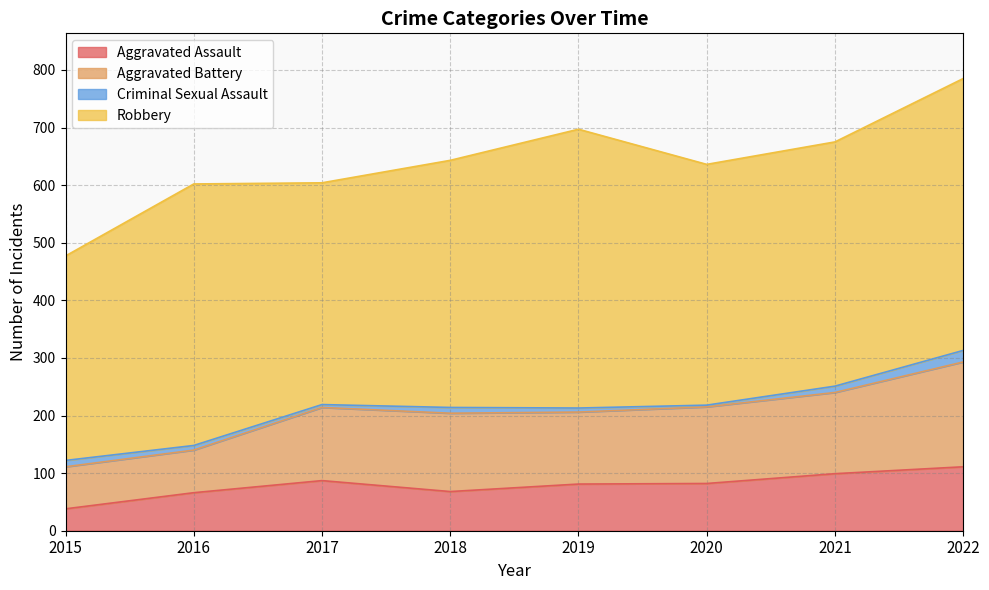

At which category does the chart reach its minimum across all series?

2015